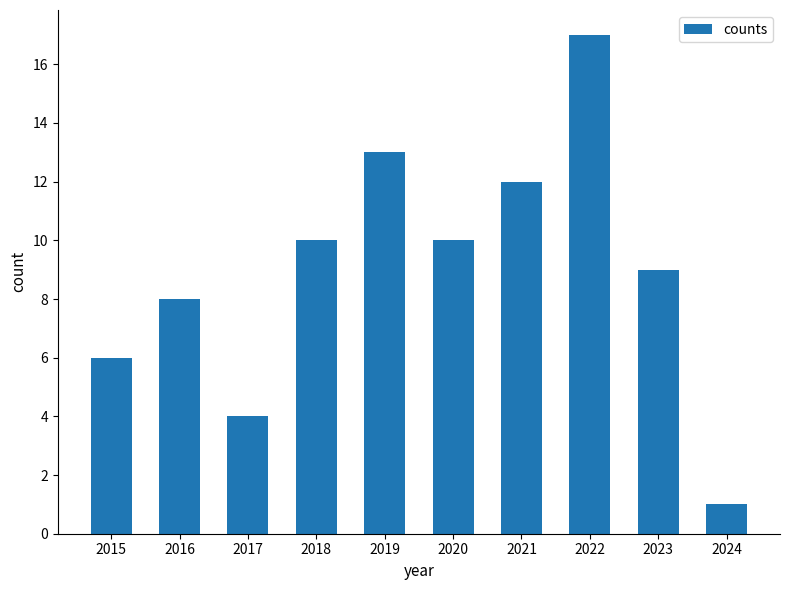

What is the maximum value shown in the chart?

17